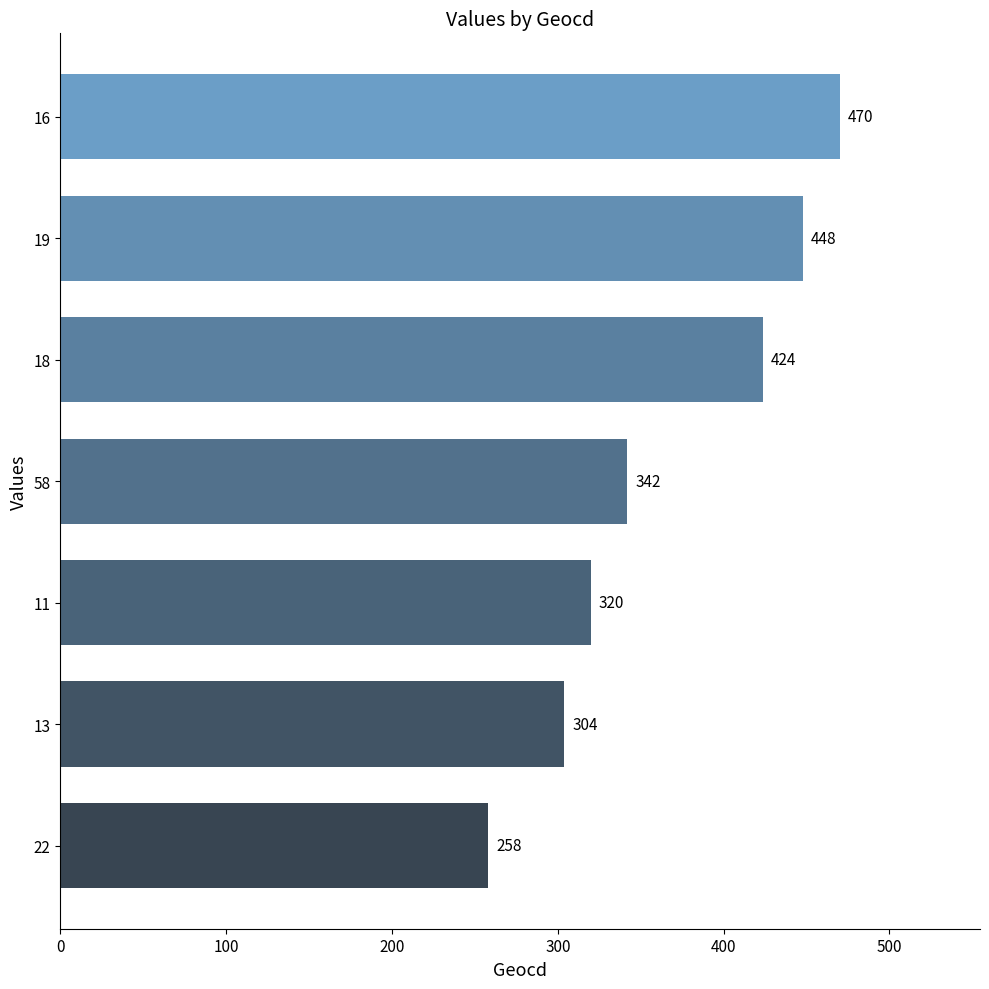

Is it true that the value at 18 is 424?

True